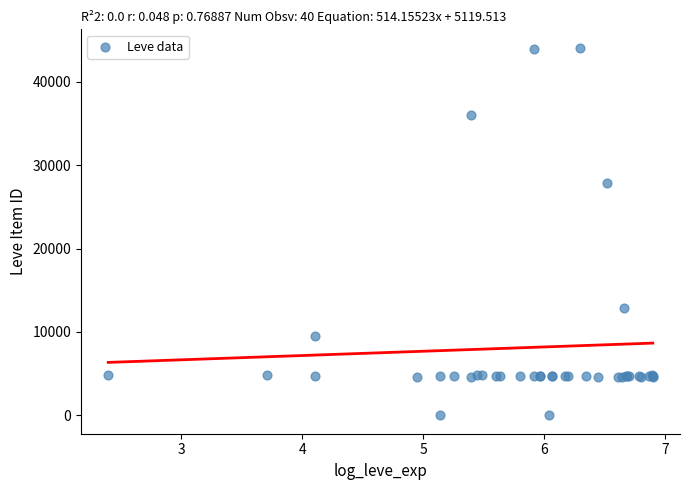

What Y value in the scatter plot is closest to 22048?

27884